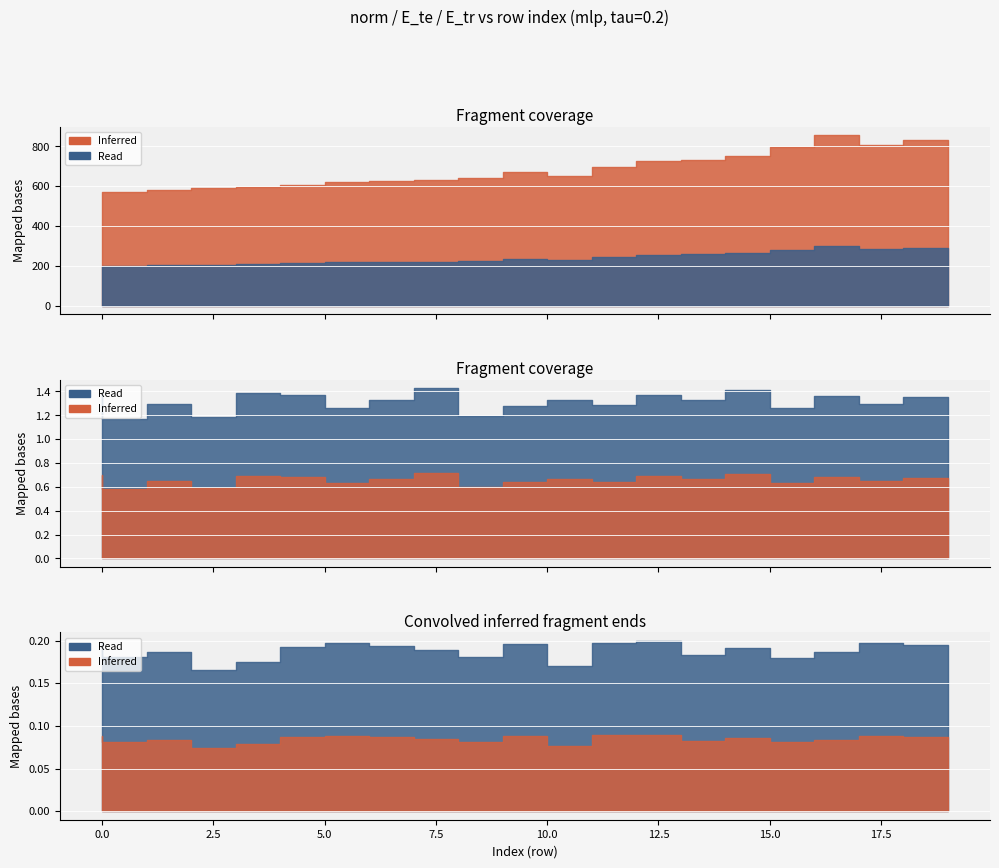

True or false: E_tr and norm cross at least once.

False